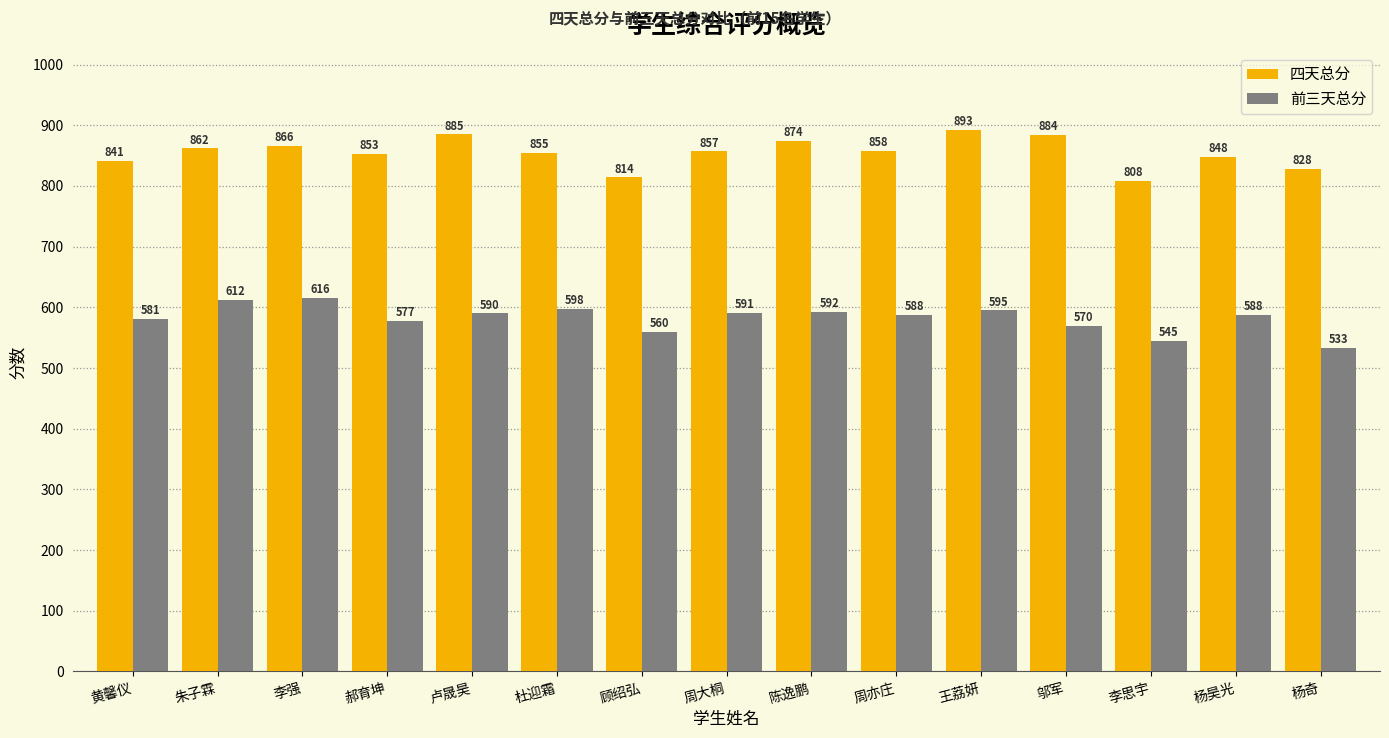

What is the difference between the highest and lowest values at 杜迎霜?

257